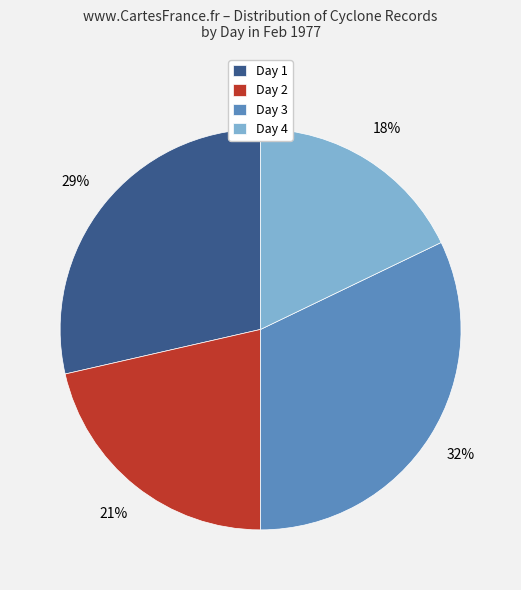

Which category has the smallest portion of the pie?

Day 4